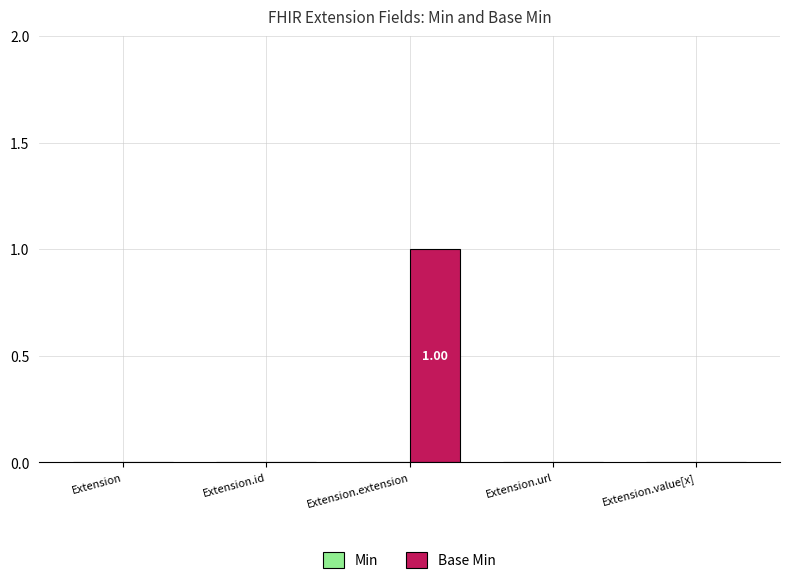

At which category does the chart reach its peak across all series?

Extension.extension